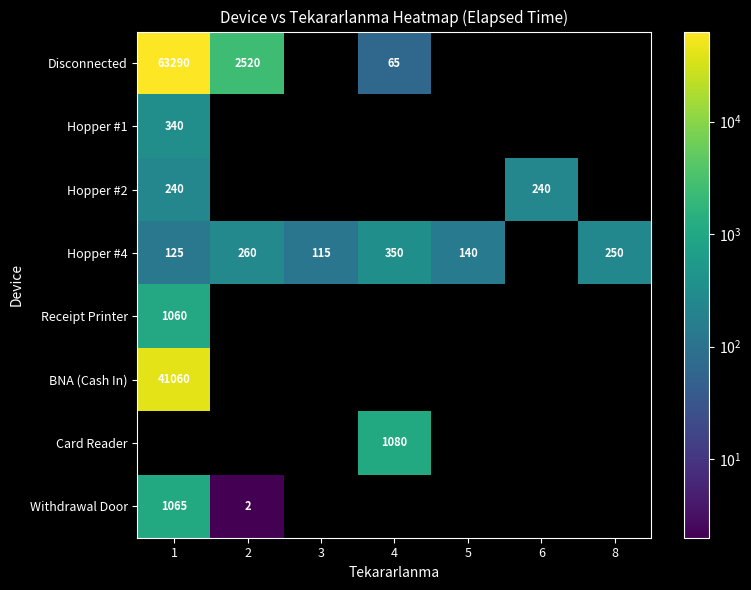

Between 3 and 6, which is larger?

6